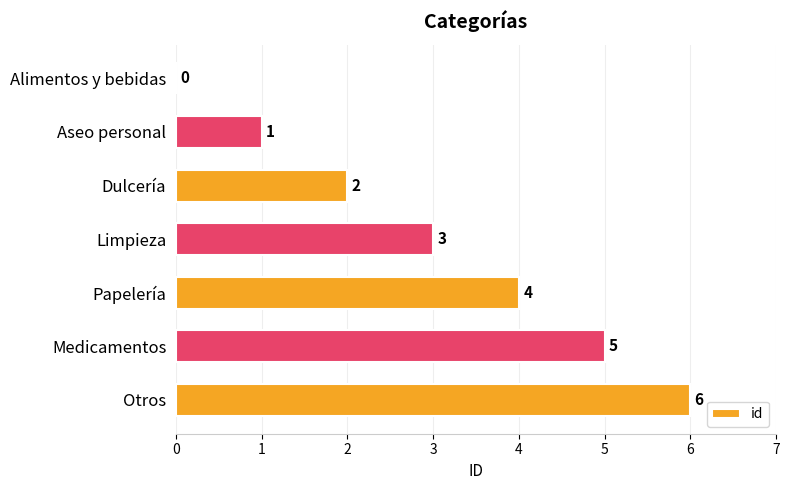

What is the ratio of the value at Otros to the value at Limpieza?

2.0